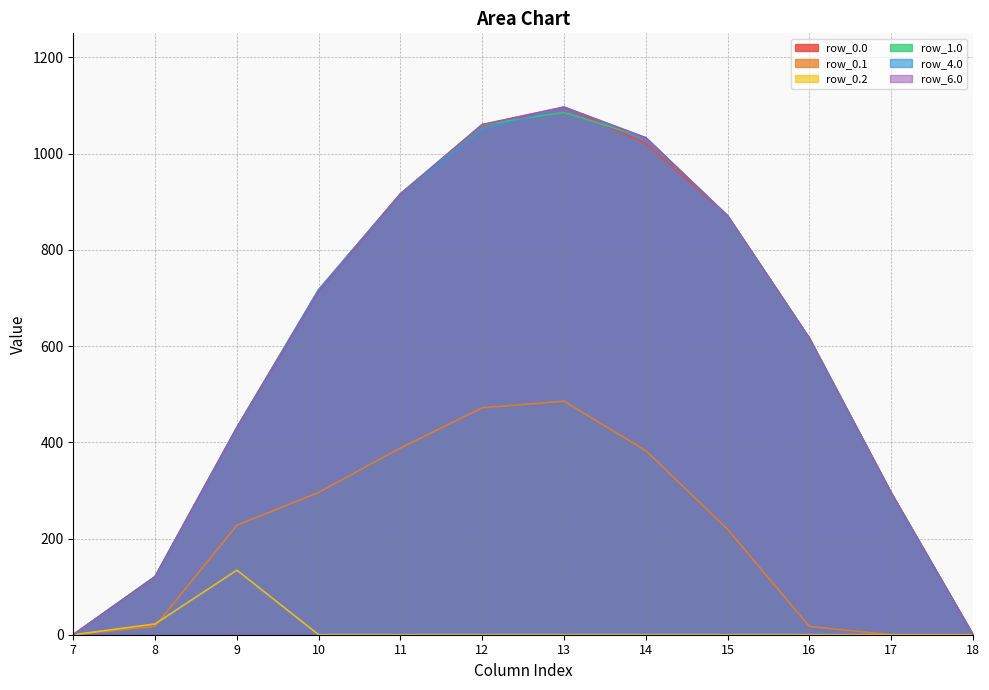

Does the chart have visible grid lines?

Yes